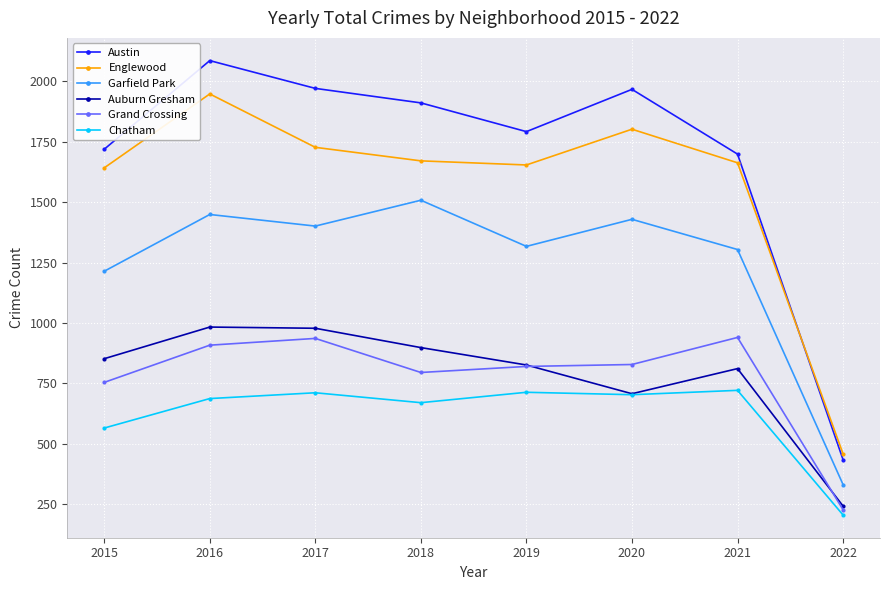

True or false: Garfield Park and Auburn Gresham cross at least once.

False